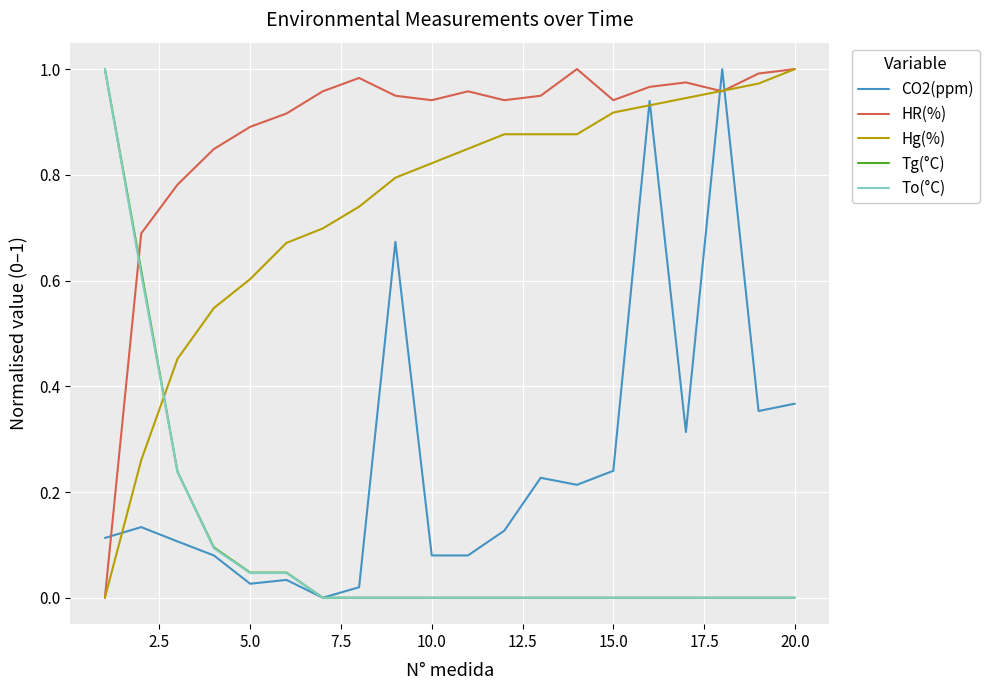

What are all the series names shown in the legend?

CO2(ppm), HR(%), Hg(%), Tg(°C), To(°C)